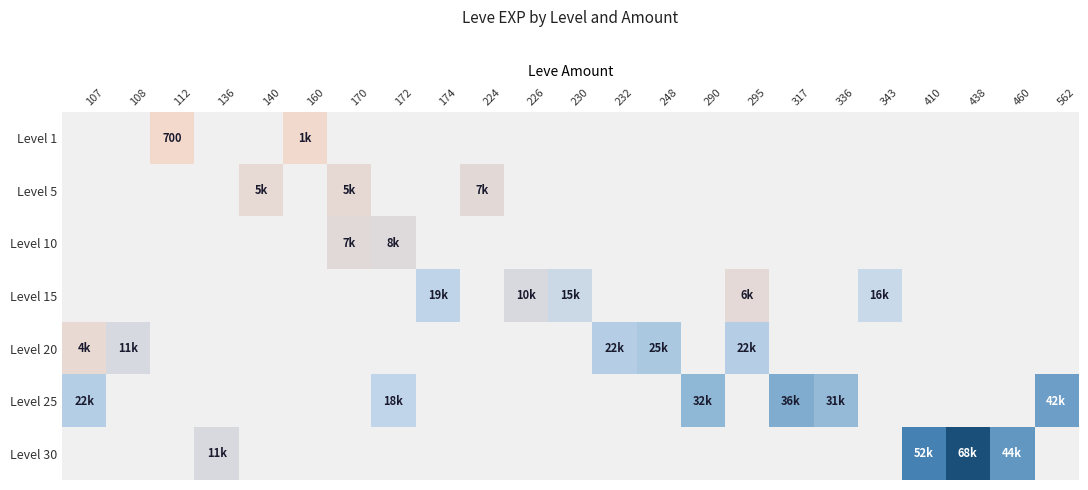

Rank the series by their average value, from lowest to highest.

Level 1, Level 5, Level 10, Level 15, Level 20, Level 25, Level 30